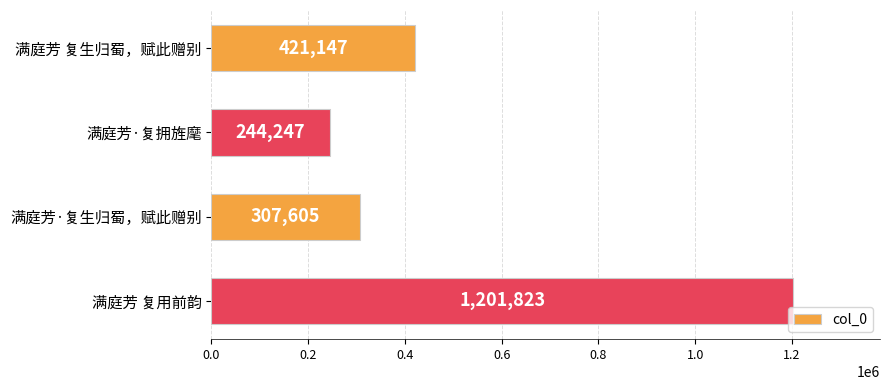

Count the number of data series in this chart.

1